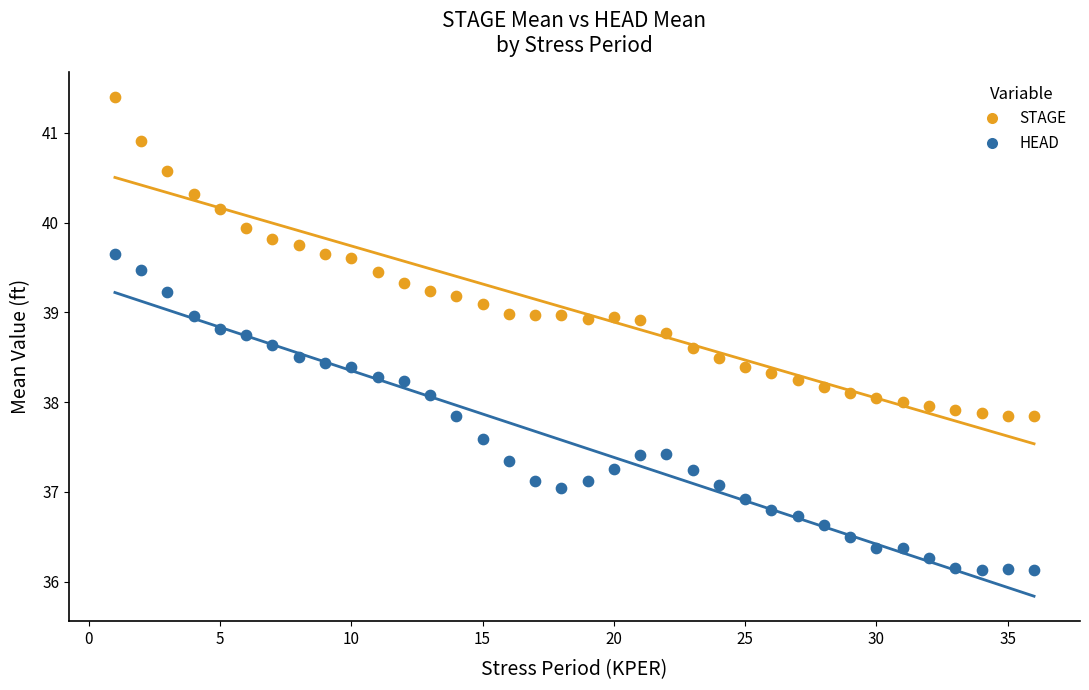

What is the X range (max minus min) for the scatter plot?

35.0